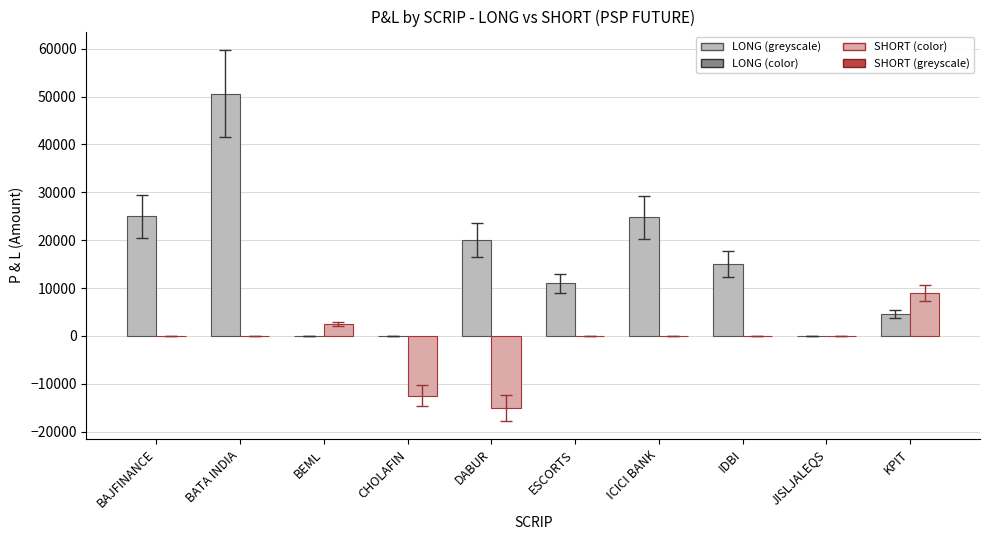

What is the maximum value shown in the chart?

50600